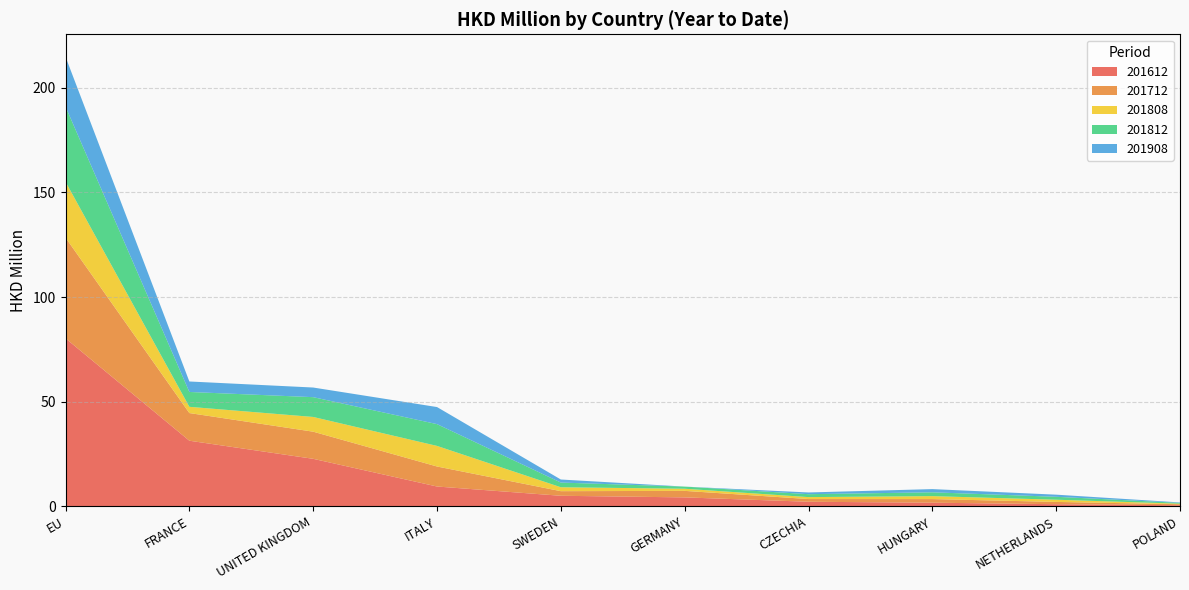

Reading left to right, list all the values displayed in this chart.

201612: EU=80.3	FRANCE=31.3	UNITED KINGDOM=22.7	ITALY=9.5	SWEDEN=5.0	GERMANY=4.3	CZECHIA=2.2	HUNGARY=1.7	NETHERLANDS=1.0	POLAND=0.5
201712: EU=48.1	FRANCE=13.2	UNITED KINGDOM=13.0	ITALY=9.6	SWEDEN=2.2	GERMANY=3.1	CZECHIA=1.3	HUNGARY=1.7	NETHERLANDS=1.1	POLAND=0.5
201808: EU=26.7	FRANCE=3.0	UNITED KINGDOM=7.0	ITALY=9.8	SWEDEN=1.9	GERMANY=1.0	CZECHIA=0.9	HUNGARY=1.4	NETHERLANDS=1.1	POLAND=0.3
201812: EU=35.9	FRANCE=7.1	UNITED KINGDOM=9.5	ITALY=10.4	SWEDEN=2.2	GERMANY=1.0	CZECHIA=1.4	HUNGARY=1.8	NETHERLANDS=1.4	POLAND=0.4
201908: EU=23.8	FRANCE=5.0	UNITED KINGDOM=4.6	ITALY=8.2	SWEDEN=1.5	GERMANY=0.0	CZECHIA=0.8	HUNGARY=1.5	NETHERLANDS=1.0	POLAND=0.2